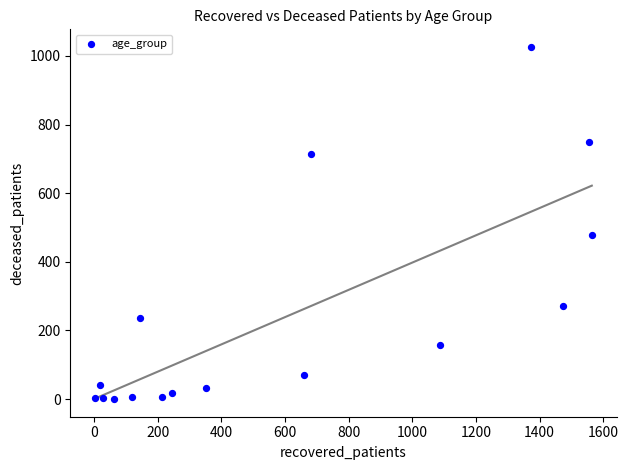

What is the range of Y values (max minus min)?

1026